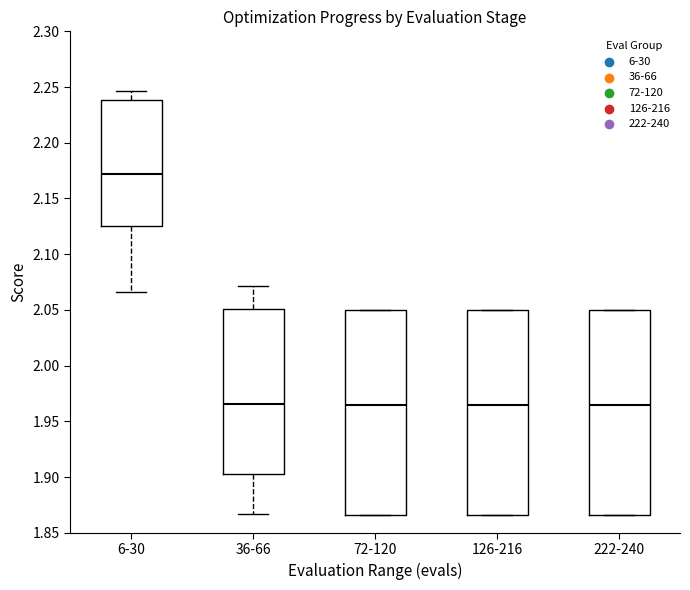

Reading left to right, transcribe this box plot: for each box, give where its median line is, the range the box spans, and where its two whiskers end, as read against the y-axis. The values are not printed on the chart, so give them approximately, as read against the axis.

6-30: median 2.170, box 2.125 to 2.240, whiskers 2.065 to 2.245
36-66: median 1.965, box 1.905 to 2.050, whiskers 1.865 to 2.070
72-120: median 1.965, box 1.865 to 2.050, whiskers 1.865 to 2.050
126-216: median 1.965, box 1.865 to 2.050, whiskers 1.865 to 2.050
222-240: median 1.965, box 1.865 to 2.050, whiskers 1.865 to 2.050